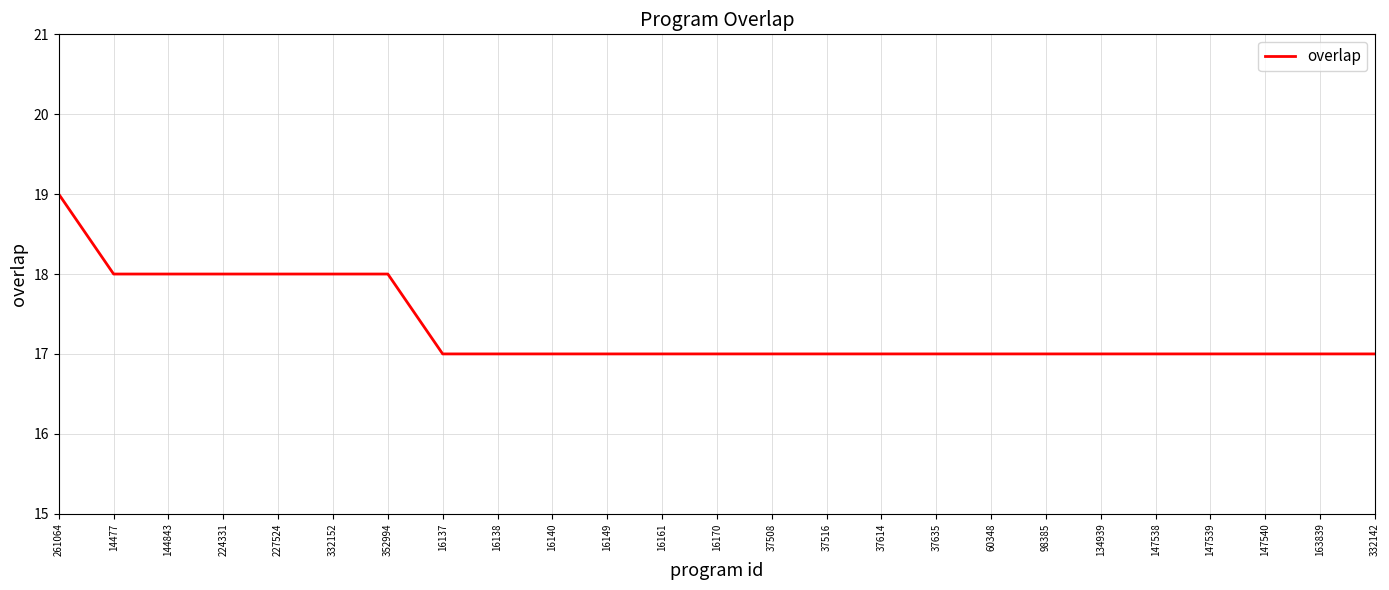

What is the ratio of the value at 16140 to the value at 60348?

1.0